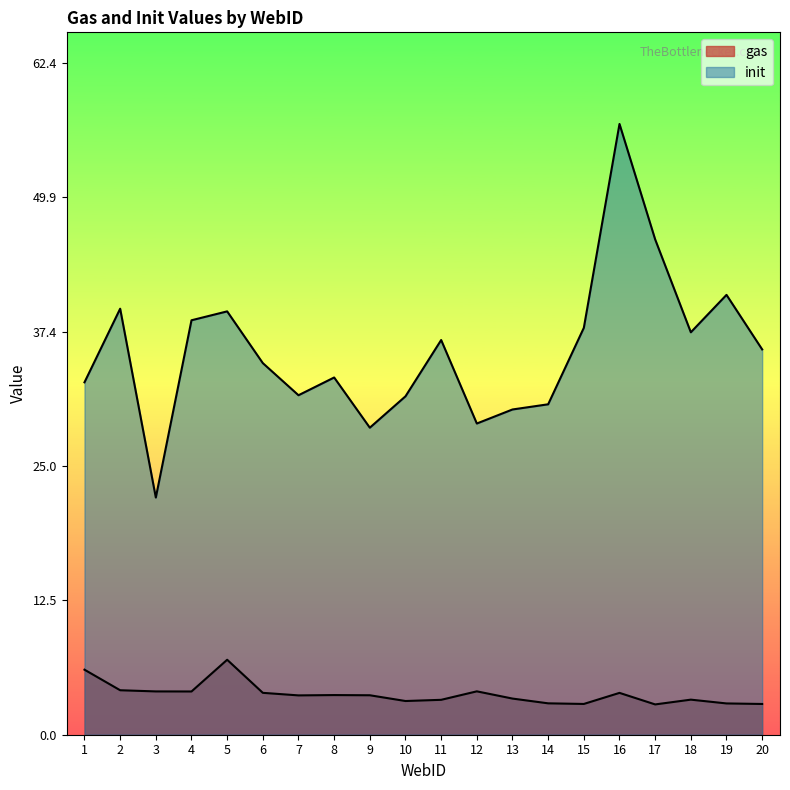

What value does the init series have at 2?

39.6